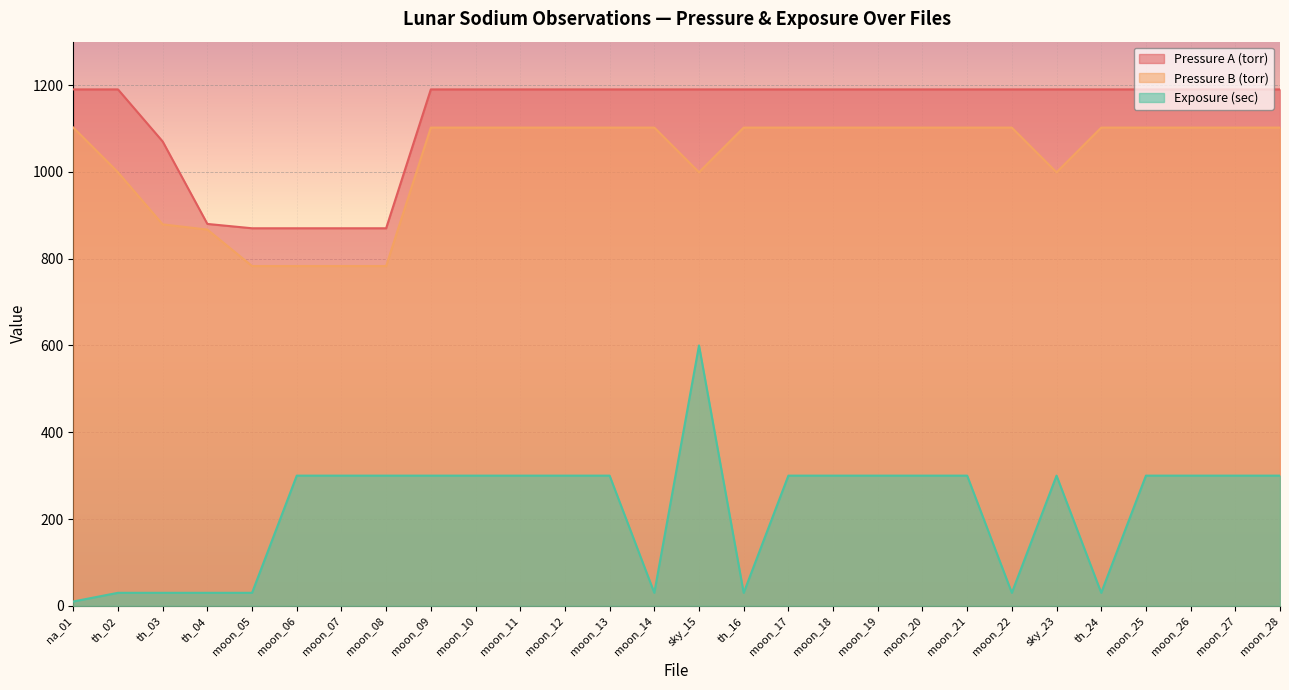

True or false: Exposure (sec) has more than 0 interior local peaks.

True